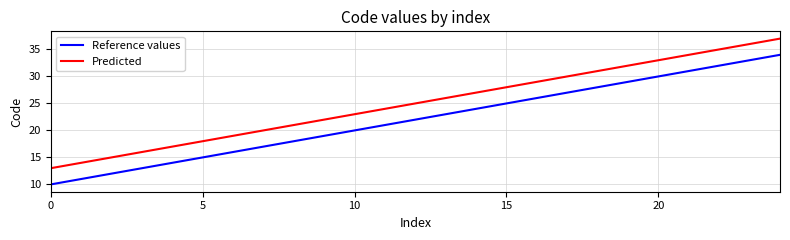

What is the difference between the maximum and minimum values in the Reference values series?

24